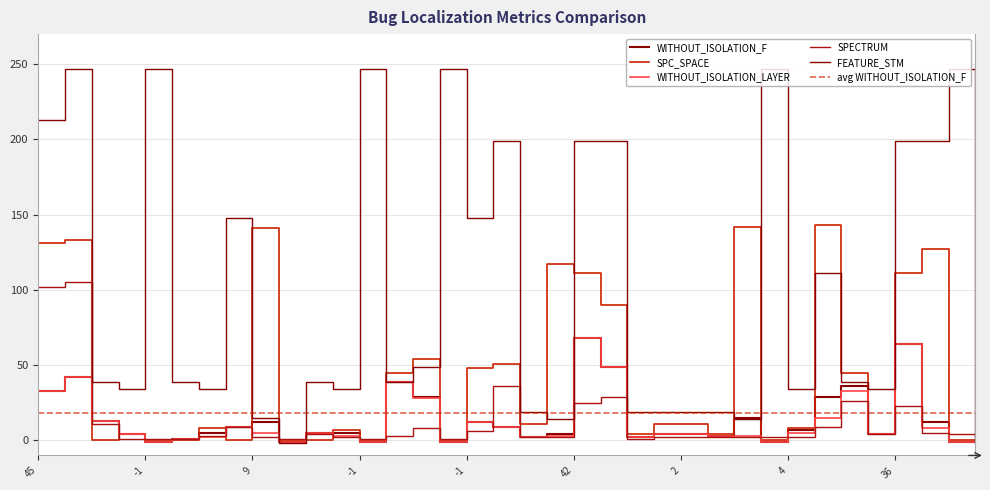

Where is the first local maximum for WITHOUT_ISOLATION_LAYER?

-1